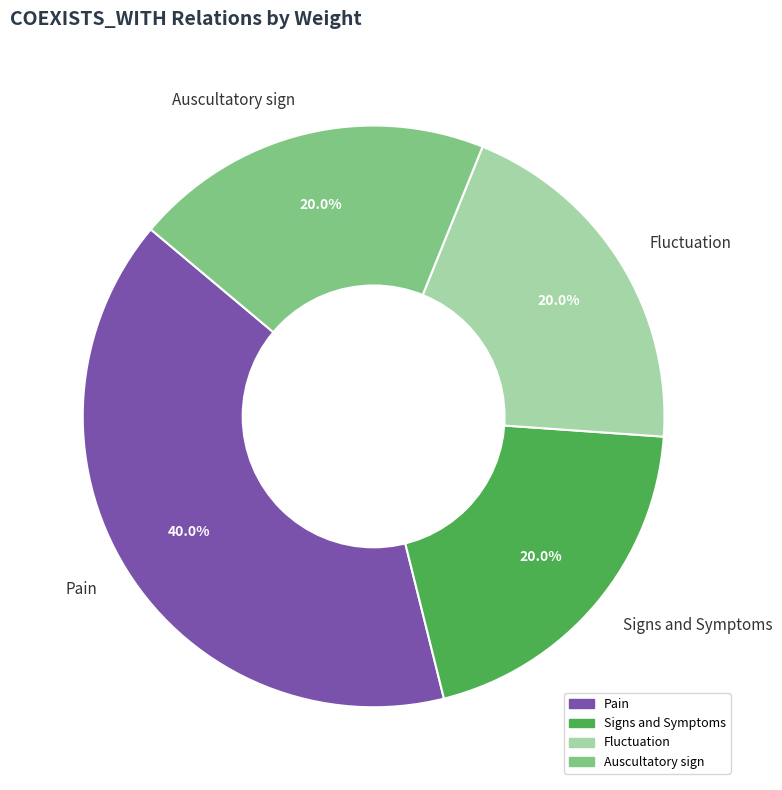

Which has a higher value, Auscultatory sign or Pain?

Pain